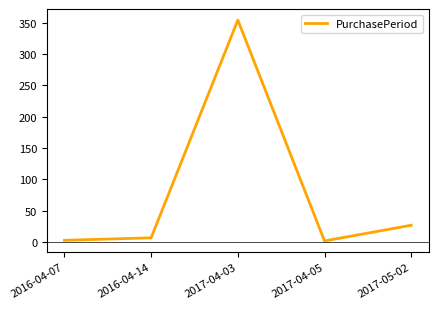

Where is the data nearest to the value 178?

2017-05-02